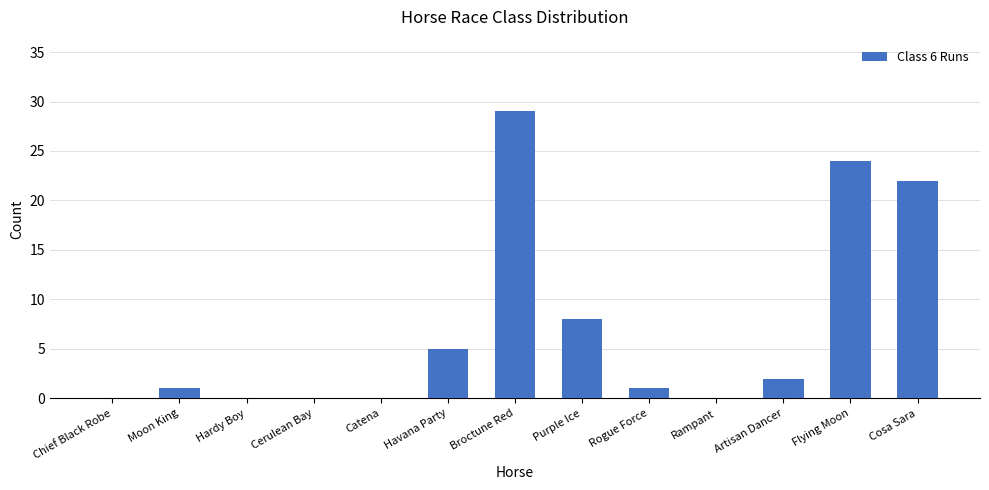

Where is the data nearest to the value 14?

Purple Ice